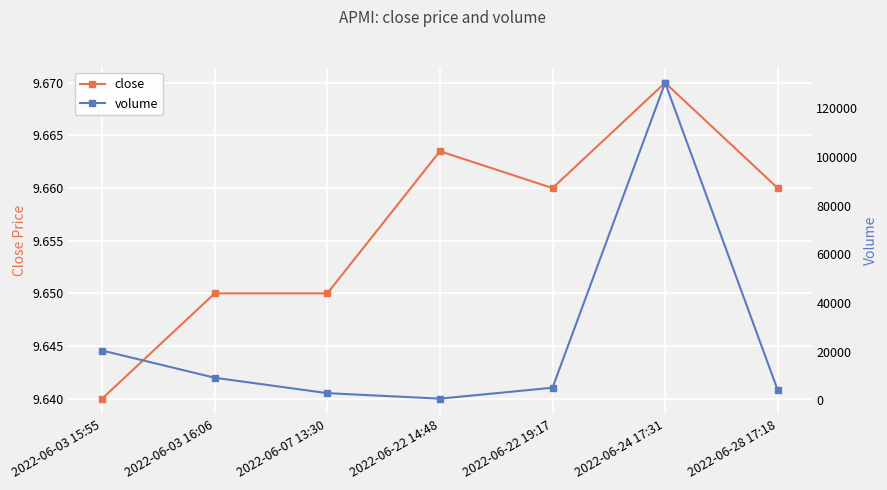

At which category does close reach its first local peak?

2022-06-22 14:48